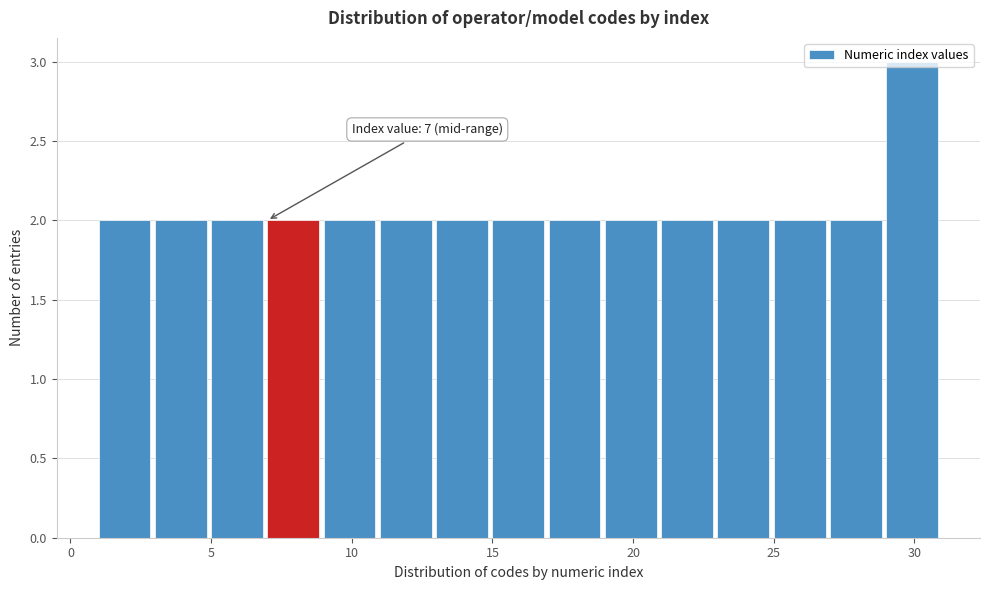

Over which range of the x-axis is the bar tallest?

29 to 31